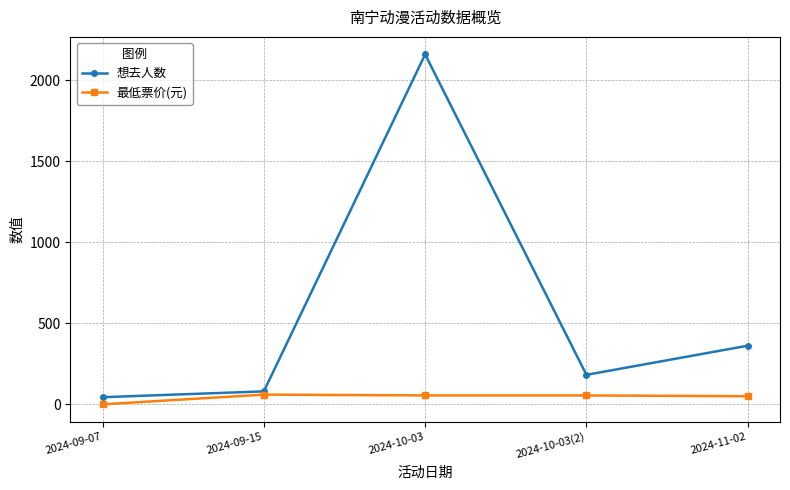

What position from the left is 2024-10-03(2)?

4